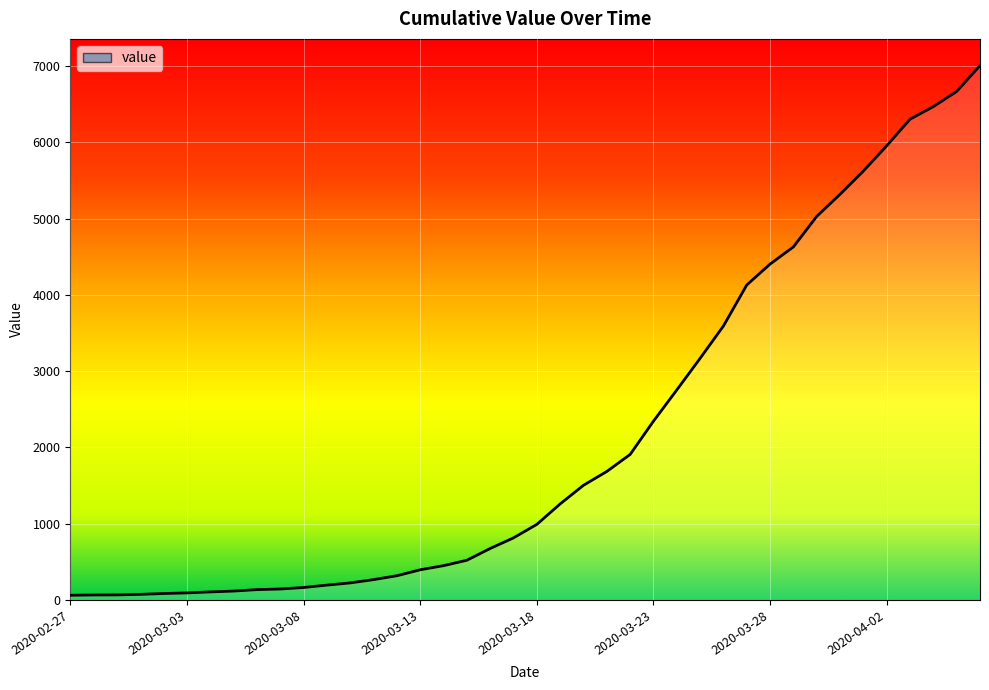

What is the greatest value displayed?

7003